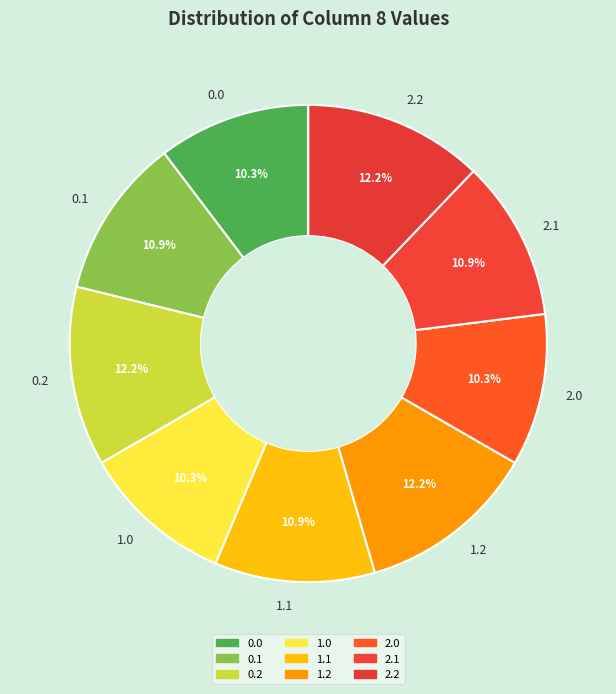

Do 1.1 and 2.2 together represent more than half of the pie?

No